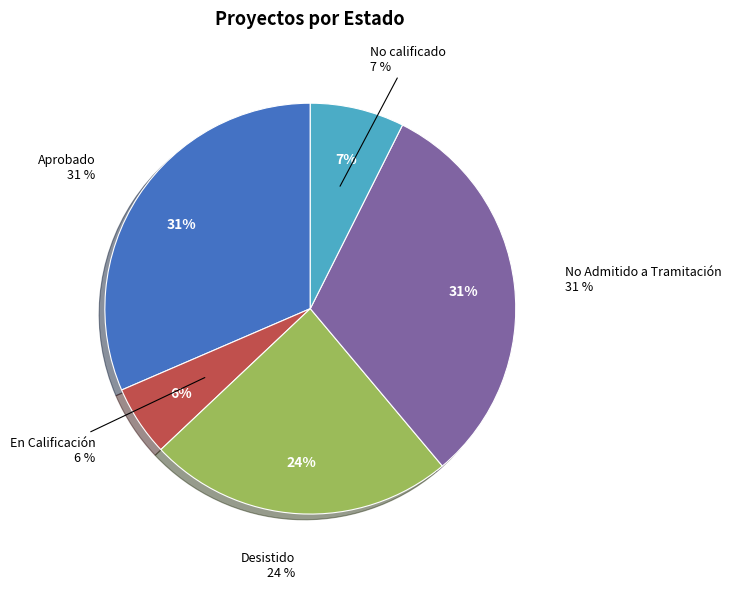

True or false: No calificado accounts for 1% of the total.

False